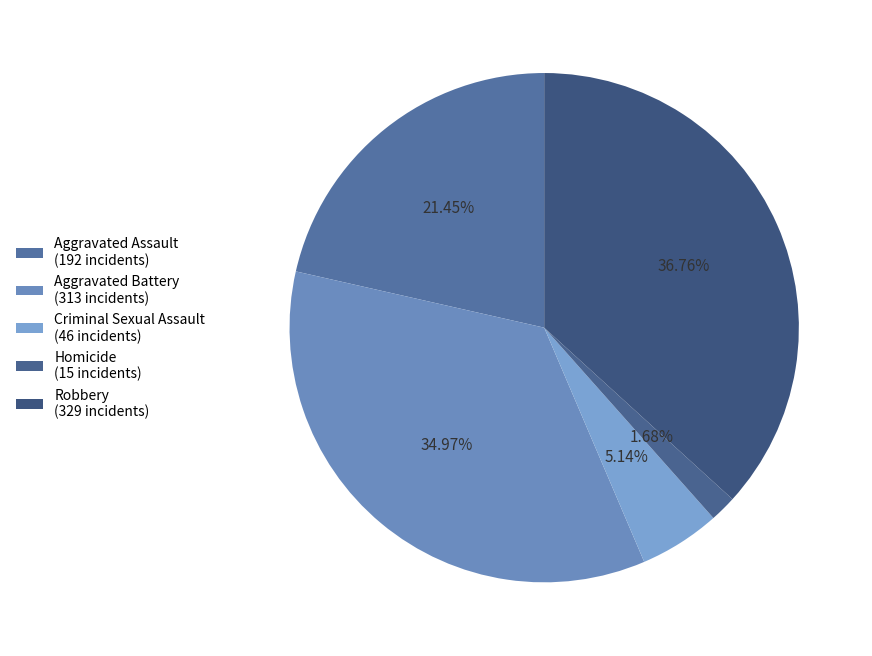

What percentage do Homicide and Aggravated Assault together represent?

23.1%